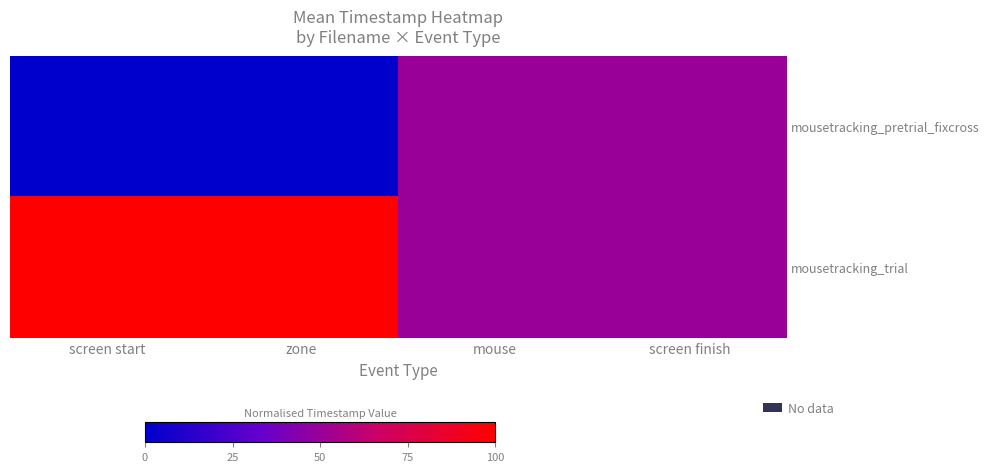

Between zone and screen finish, which is larger?

screen finish